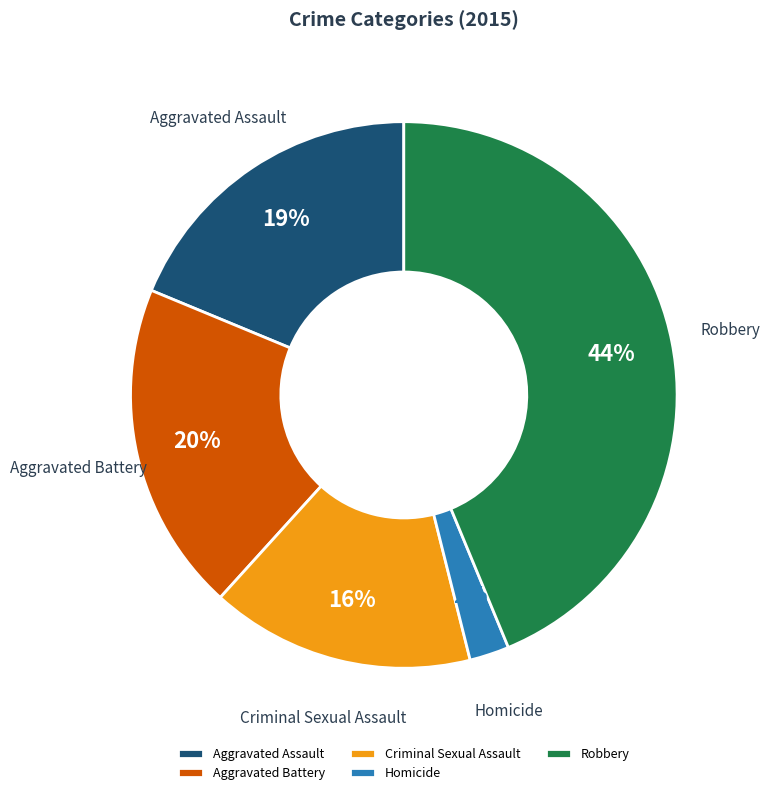

True or false: Aggravated Battery accounts for 25% of the total.

False